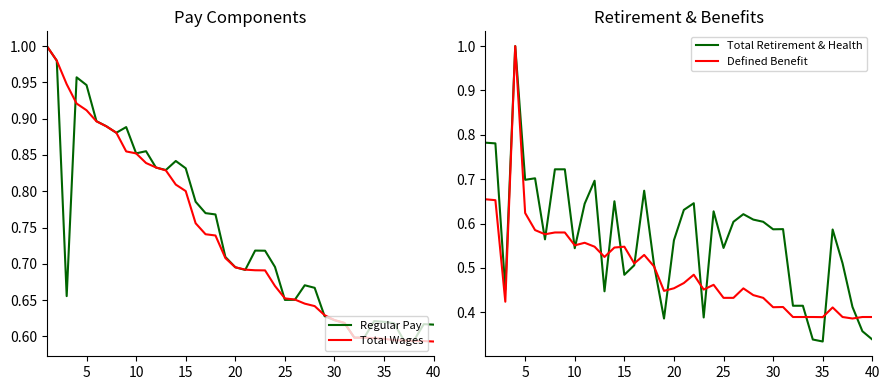

True or false: Defined Benefit has more than 2 interior local peaks.

True